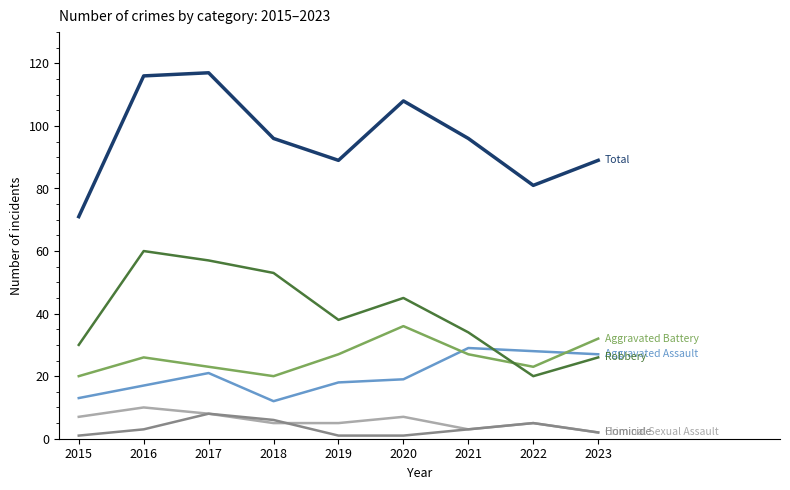

What is the difference between the highest and lowest values at 2016?

113